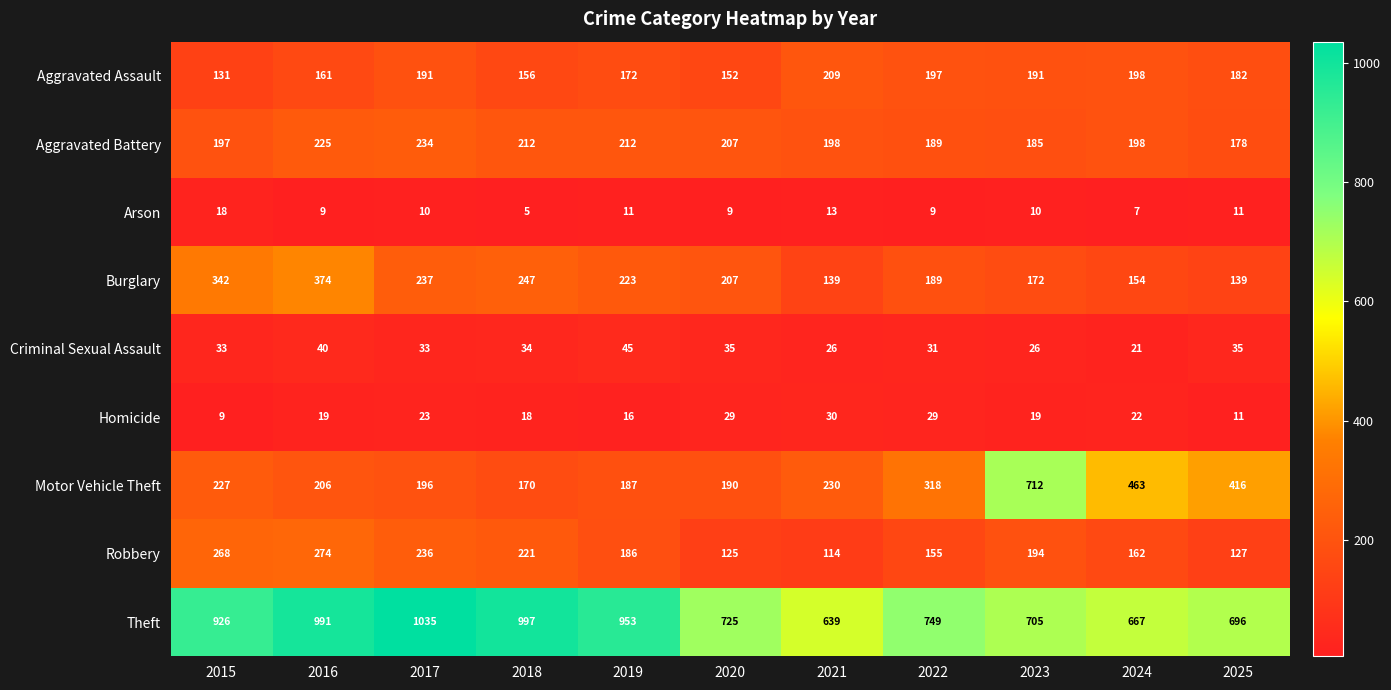

Which series has the largest range (max minus min)?

Motor Vehicle Theft